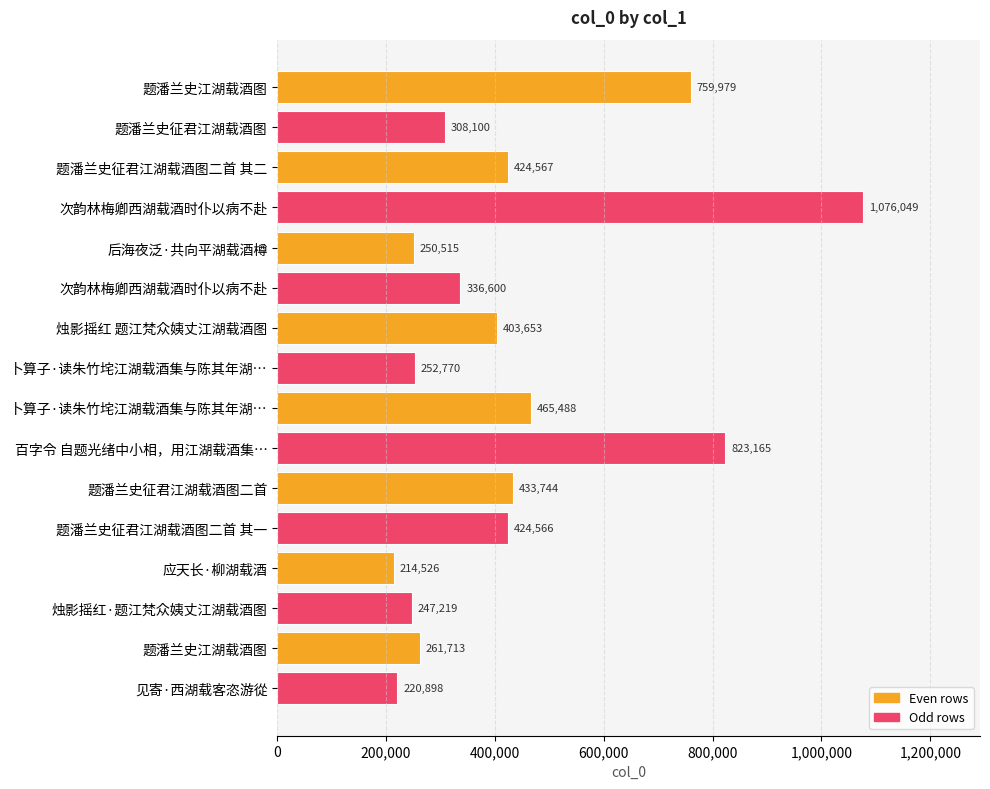

How many values are below 403653?

8